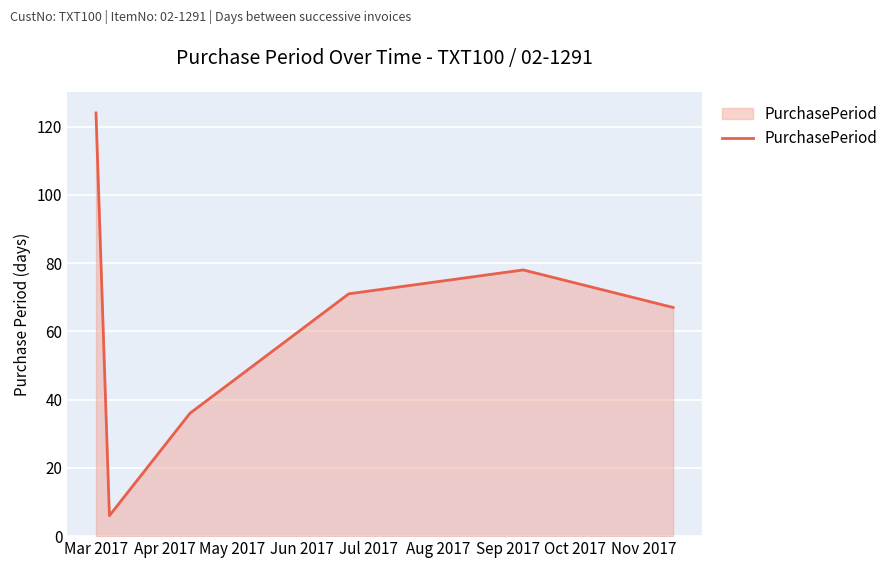

True or false: there are more than 2 points higher than both neighbors.

False